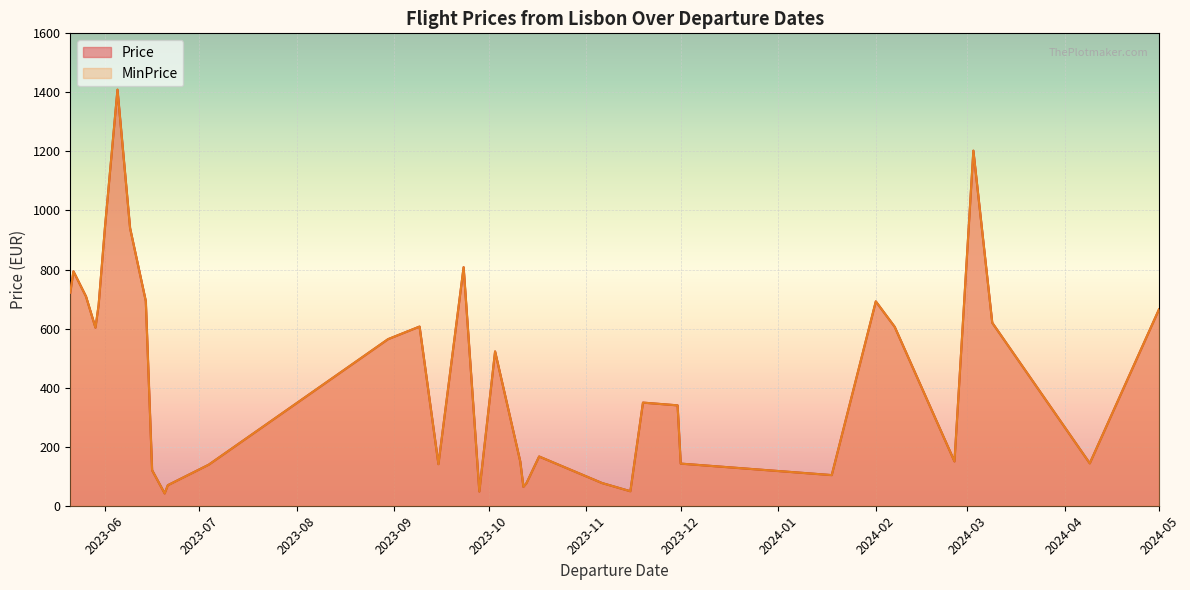

Between 2023-06-20 and 2023-06-21, which is larger?

2023-06-21